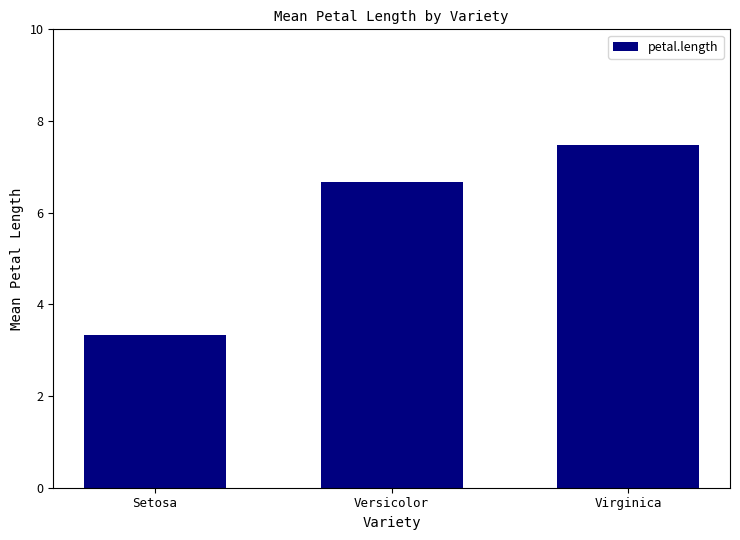

List the labels in order of value, smallest first.

Setosa, Versicolor, Virginica